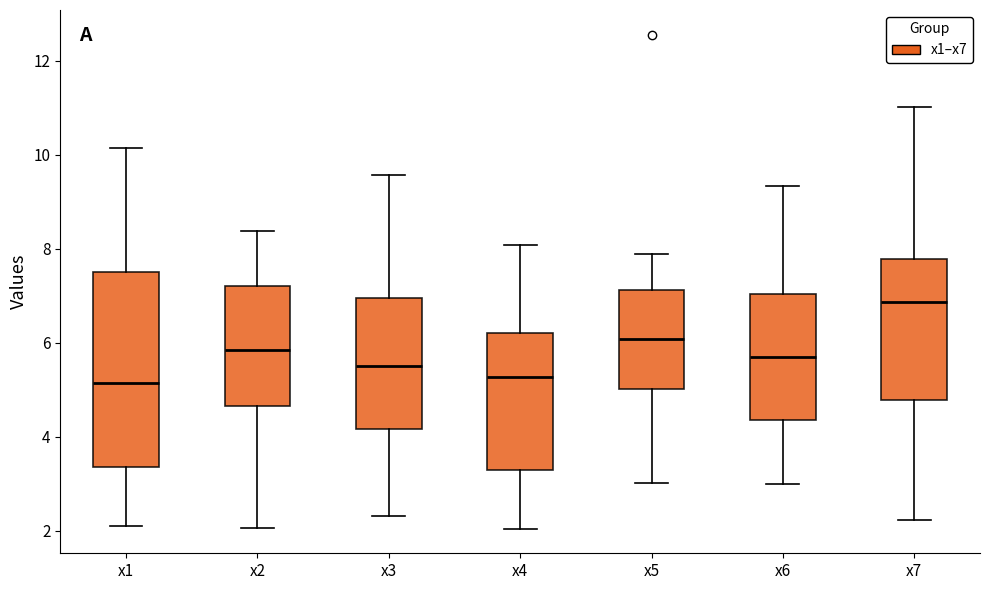

Which box is the tallest, from its lower edge to its upper edge?

x1